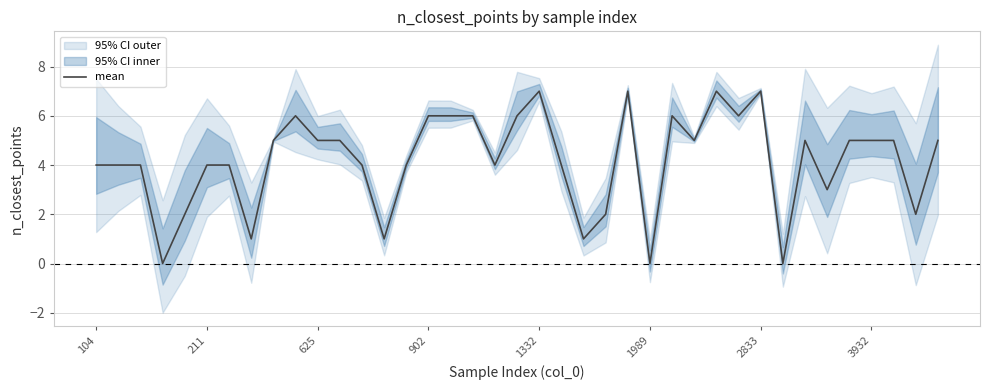

What is the label of the 20th point from the left?

19